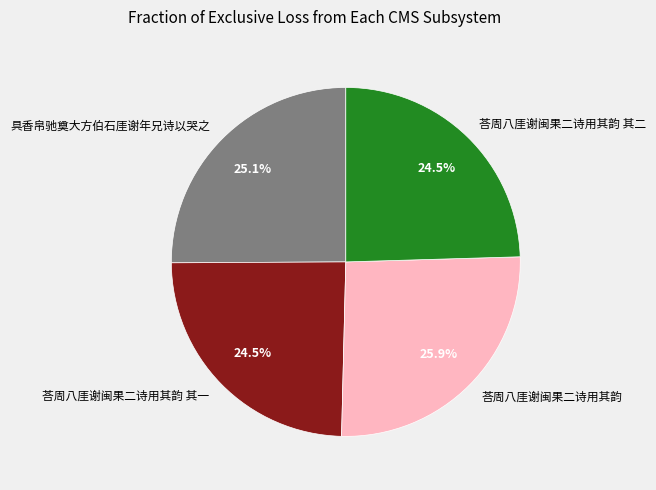

Is it true that 荅周八厓谢闽果二诗用其韵 其一 is 25% of the pie?

True